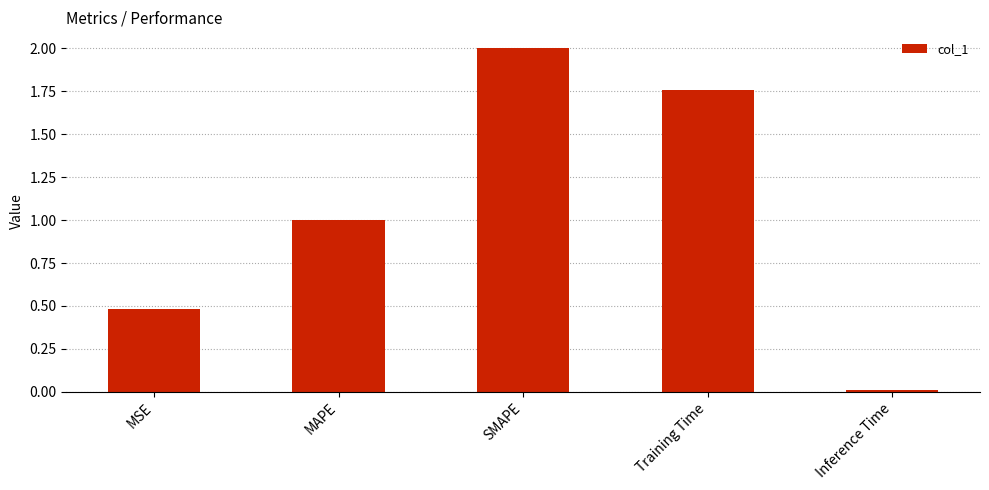

Rank the categories by value from lowest to highest.

Inference Time, MSE, MAPE, Training Time, SMAPE